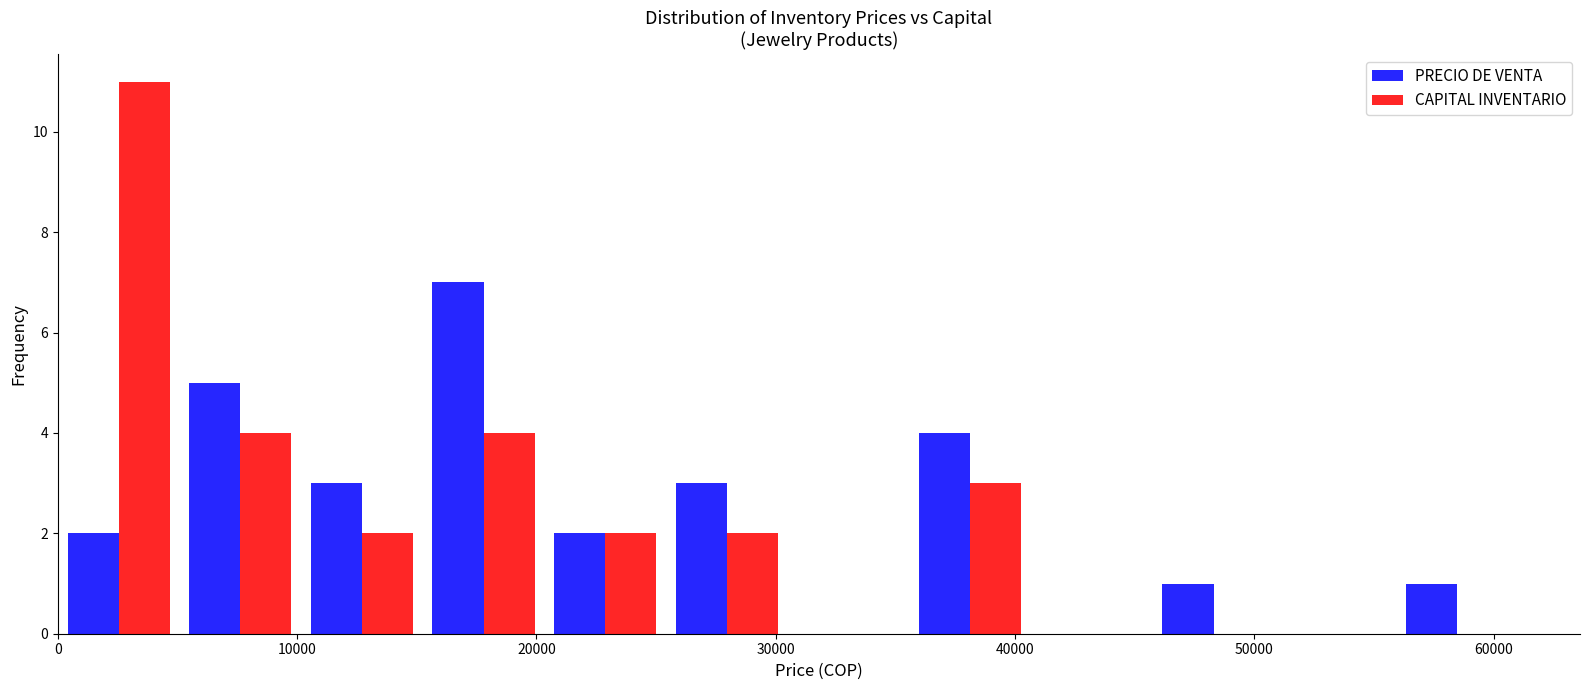

What is the height of the CAPITAL INVENTARIO bar covering 10000 to 15000 on the x-axis? Neither the bar edges nor the heights are printed on the chart, so give them approximately, as read against the axes.

2